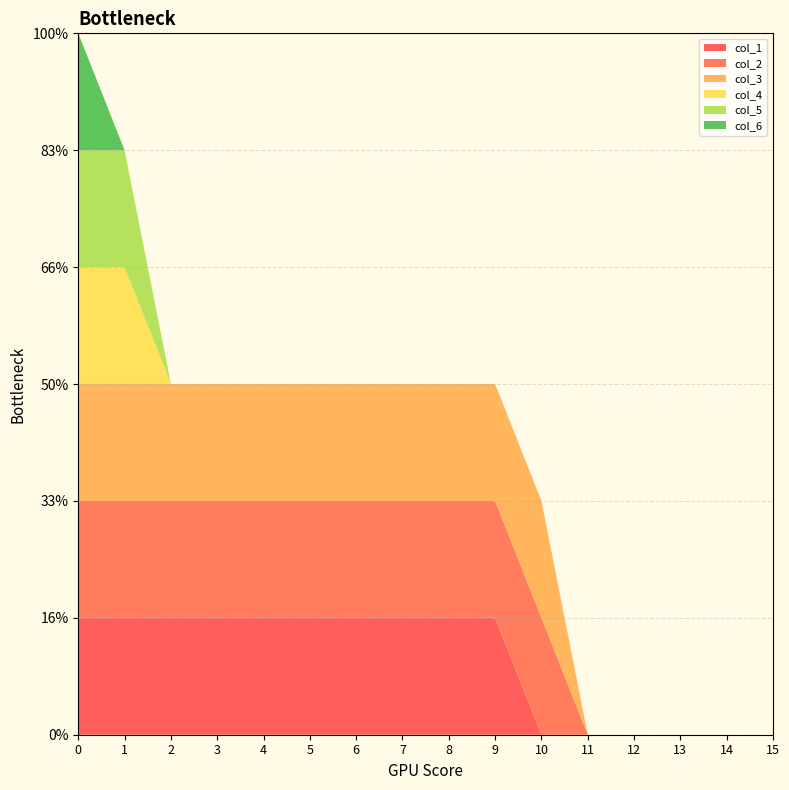

Reading right to left, list all the values displayed in this chart.

col_1: 0	0	0	0	0	0	1	1	1	1	1	1	1	1	1	1
col_2: 0	0	0	0	0	1	1	1	1	1	1	1	1	1	1	1
col_3: 0	0	0	0	0	1	1	1	1	1	1	1	1	1	1	1
col_4: 0	0	0	0	0	0	0	0	0	0	0	0	0	0	1	1
col_5: 0	0	0	0	0	0	0	0	0	0	0	0	0	0	1	1
col_6: 0	0	0	0	0	0	0	0	0	0	0	0	0	0	0	1